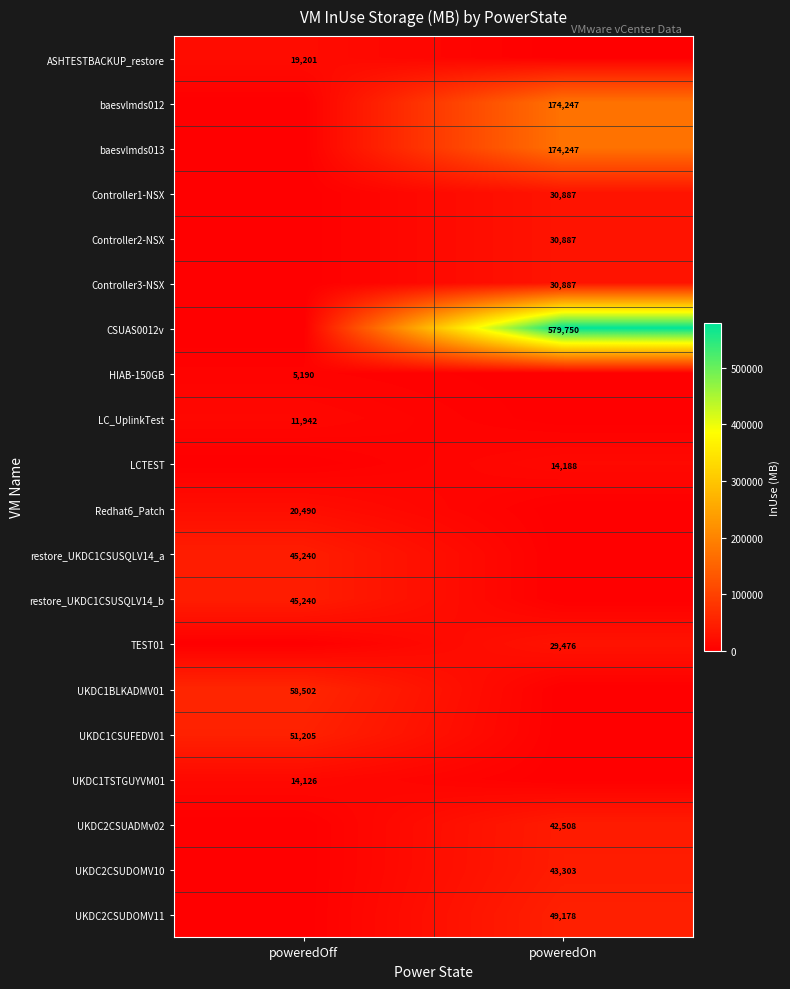

At how many categories does at least one series exceed 62728?

1